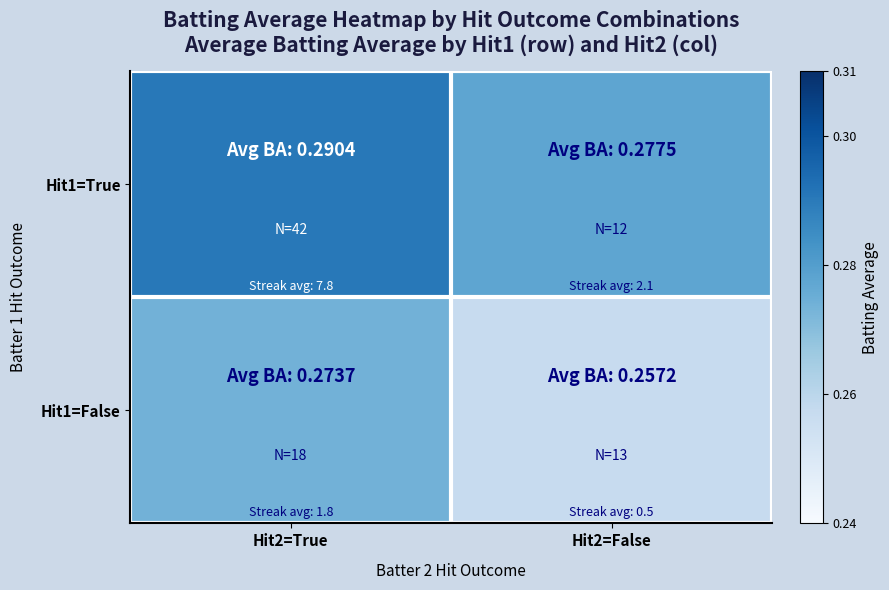

Which series changed the most between Hit2=True and Hit2=False?

Hit1=False